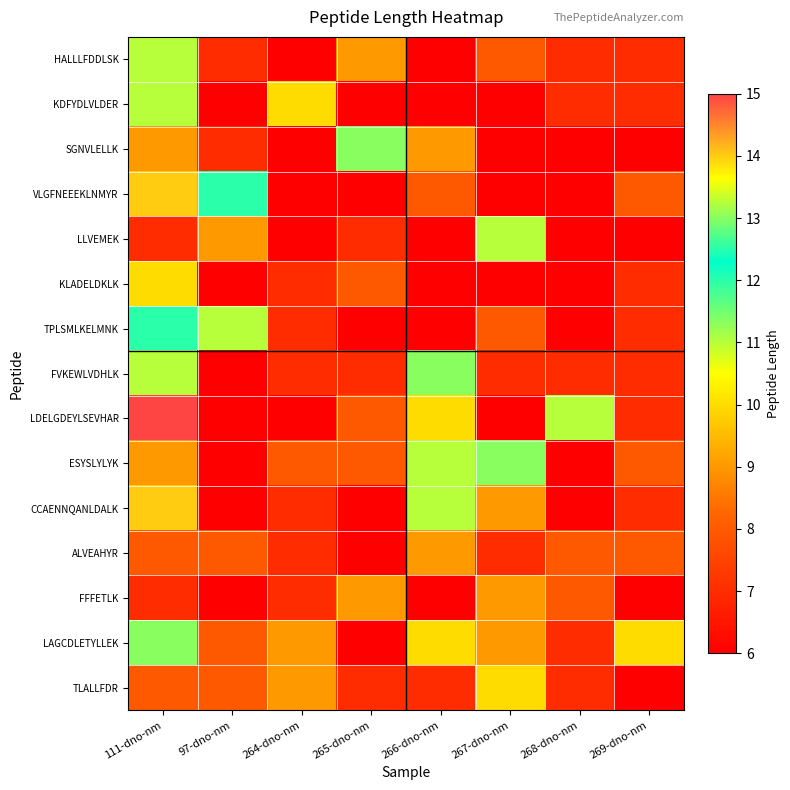

Which category has the lowest value across all series?

264-dno-nm